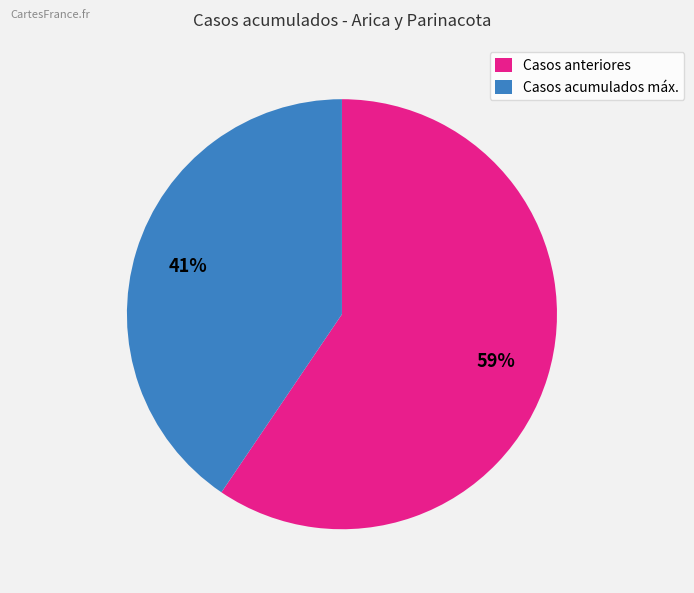

Count the number of slices in the pie.

2